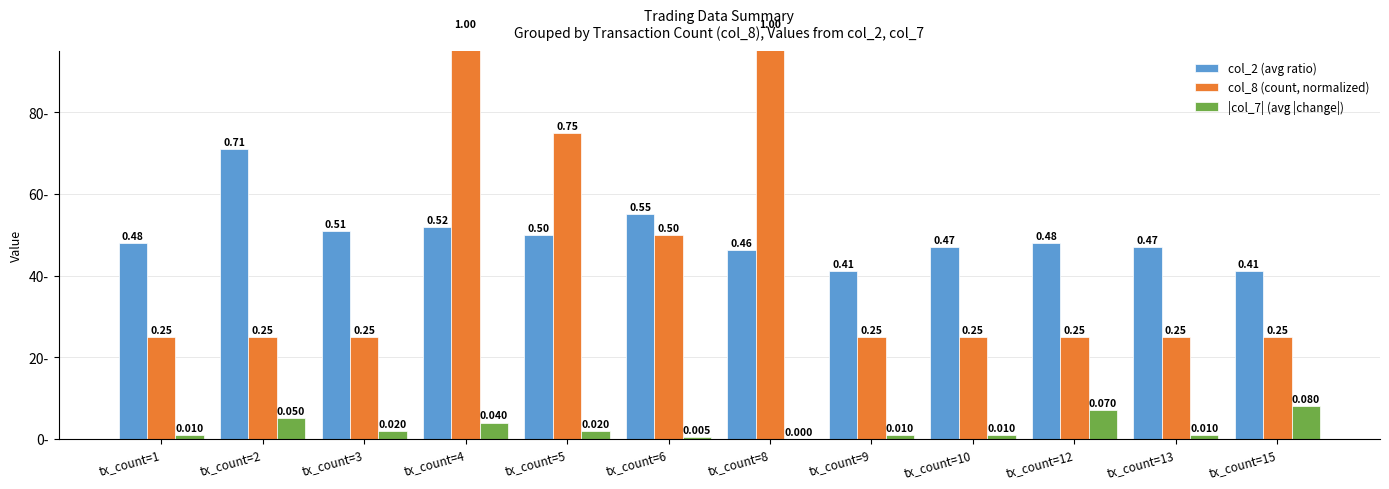

Which series has the widest spread of values?

col_8 (count, normalized)